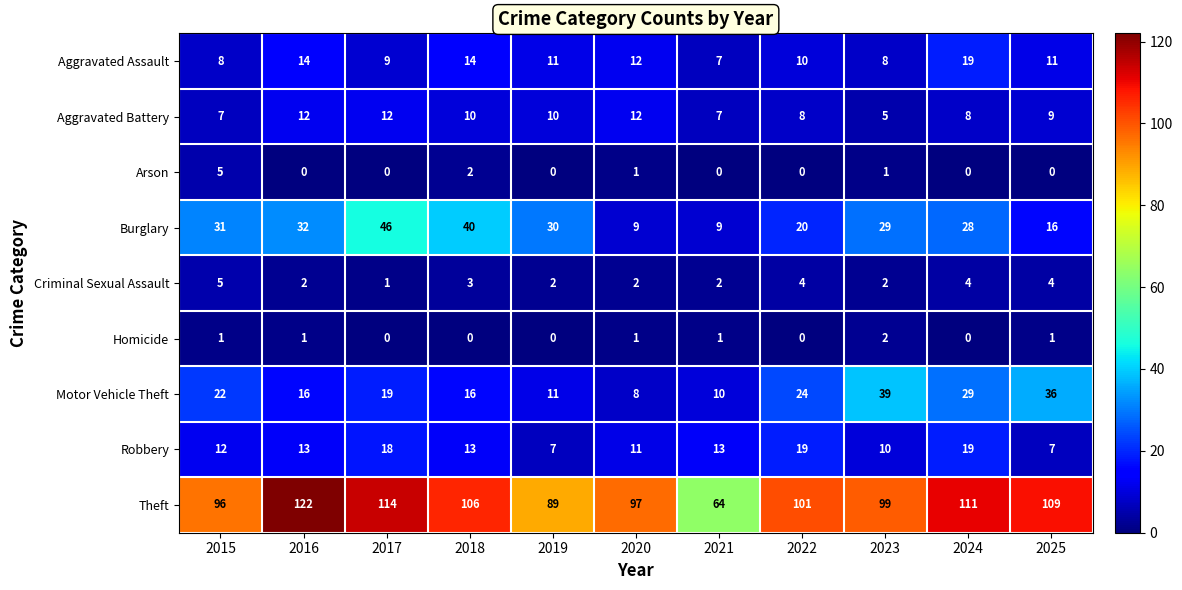

Read the Aggravated Assault value at 2022.

10